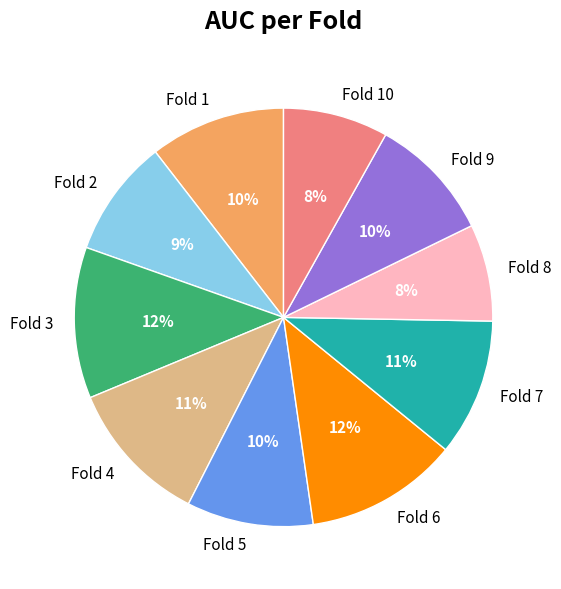

True or false: Fold 6 accounts for 12% of the total.

True